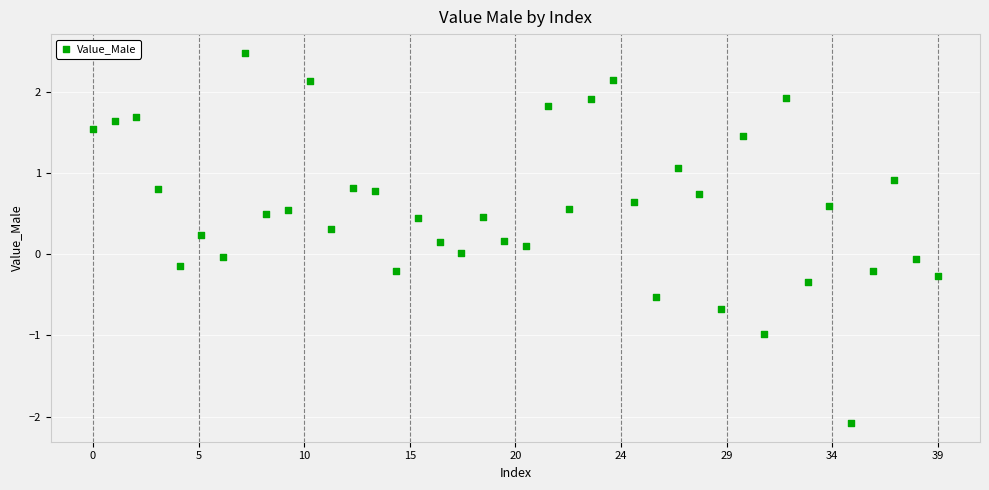

What is the range of Y values (max minus min)?

4.6